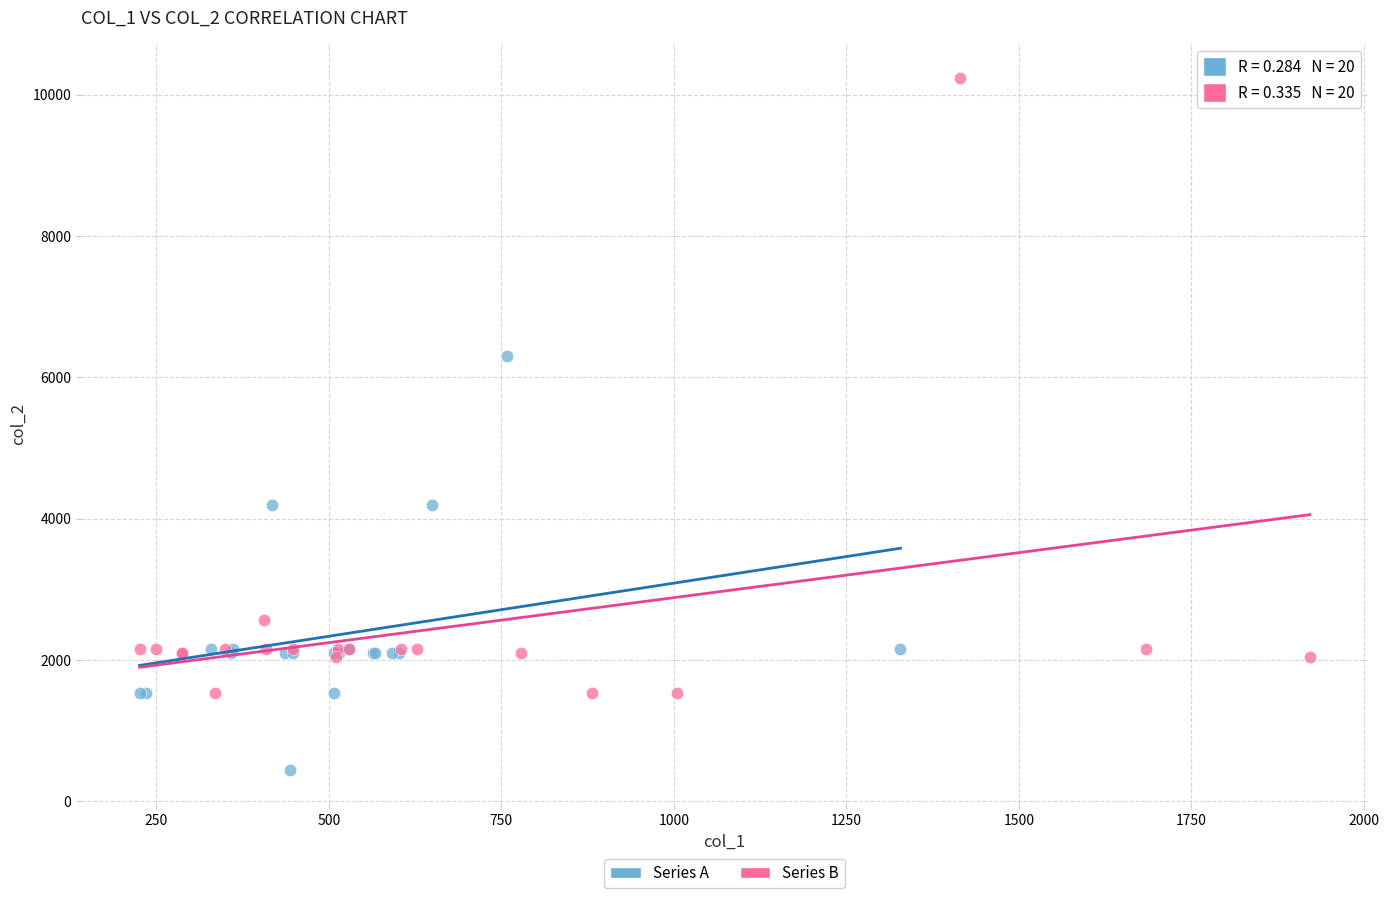

Which series reaches the maximum Y coordinate?

Series B